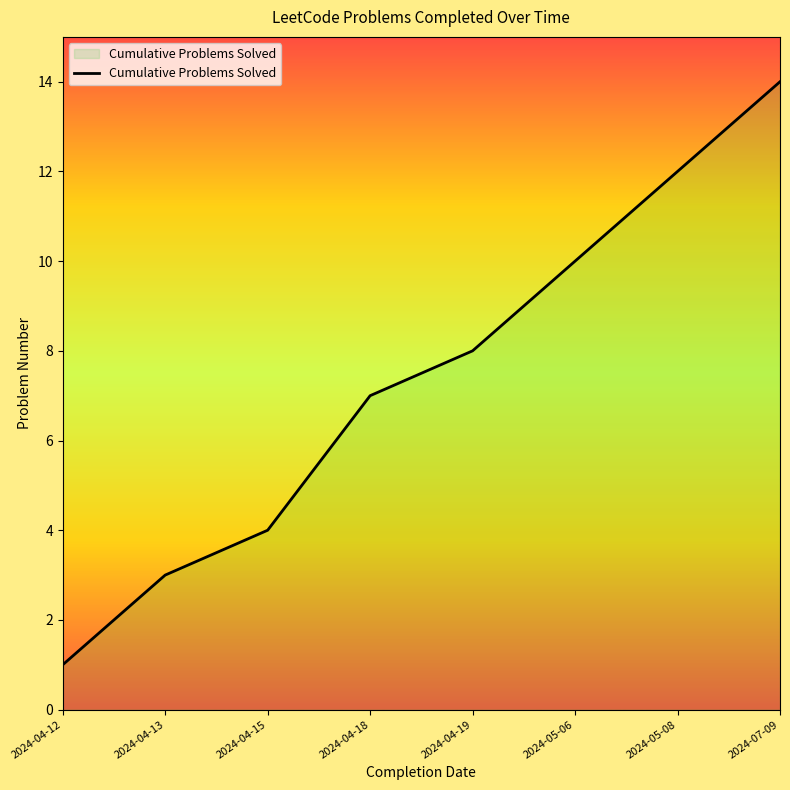

Which category has the lowest value across all series?

2024-04-12